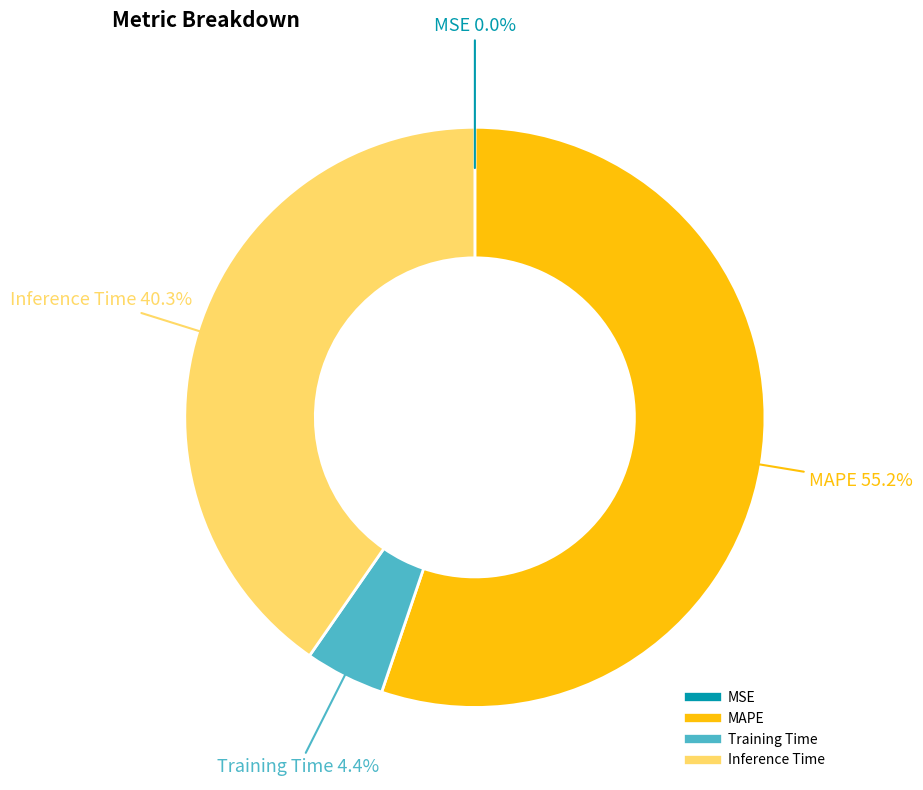

Which slice is the largest?

MAPE